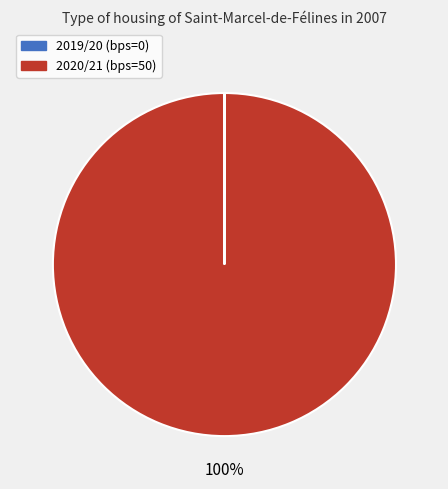

To the nearest percent, what is the difference between the largest and smallest slice percentages?

100%